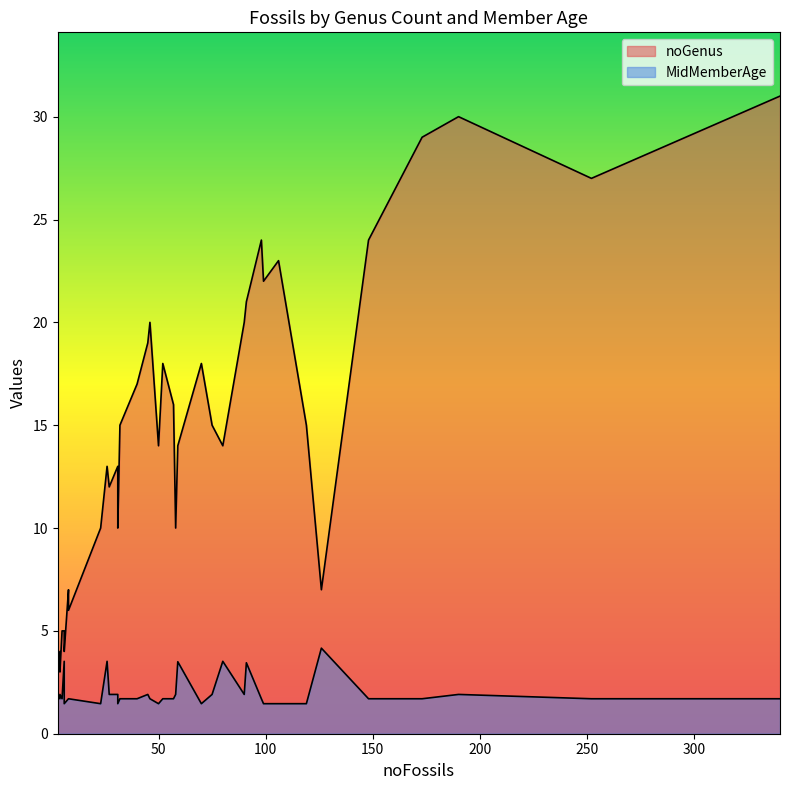

List the series in order of their overall mean, highest first.

noGenus, MidMemberAge